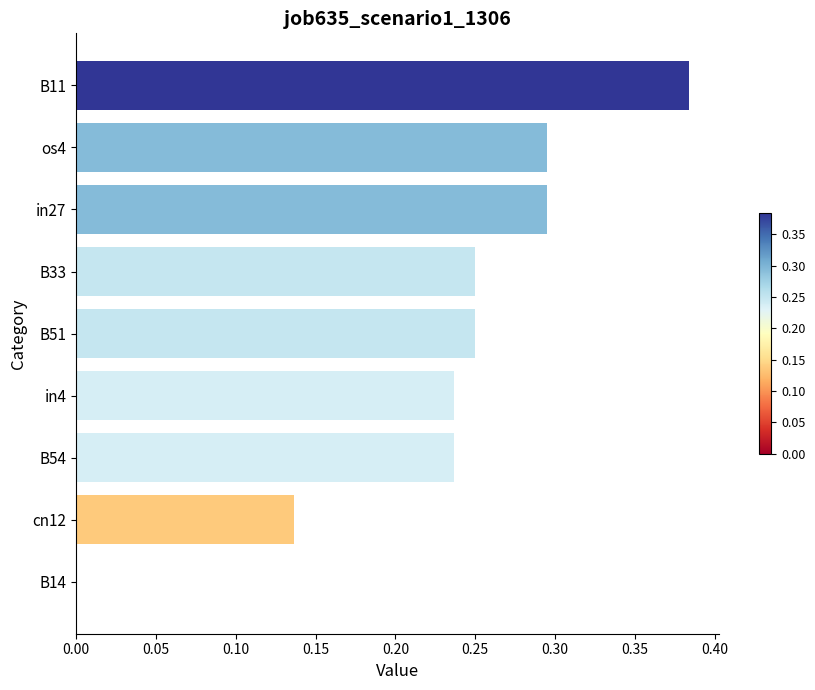

The value at in27 is 0.2. True or false?

False